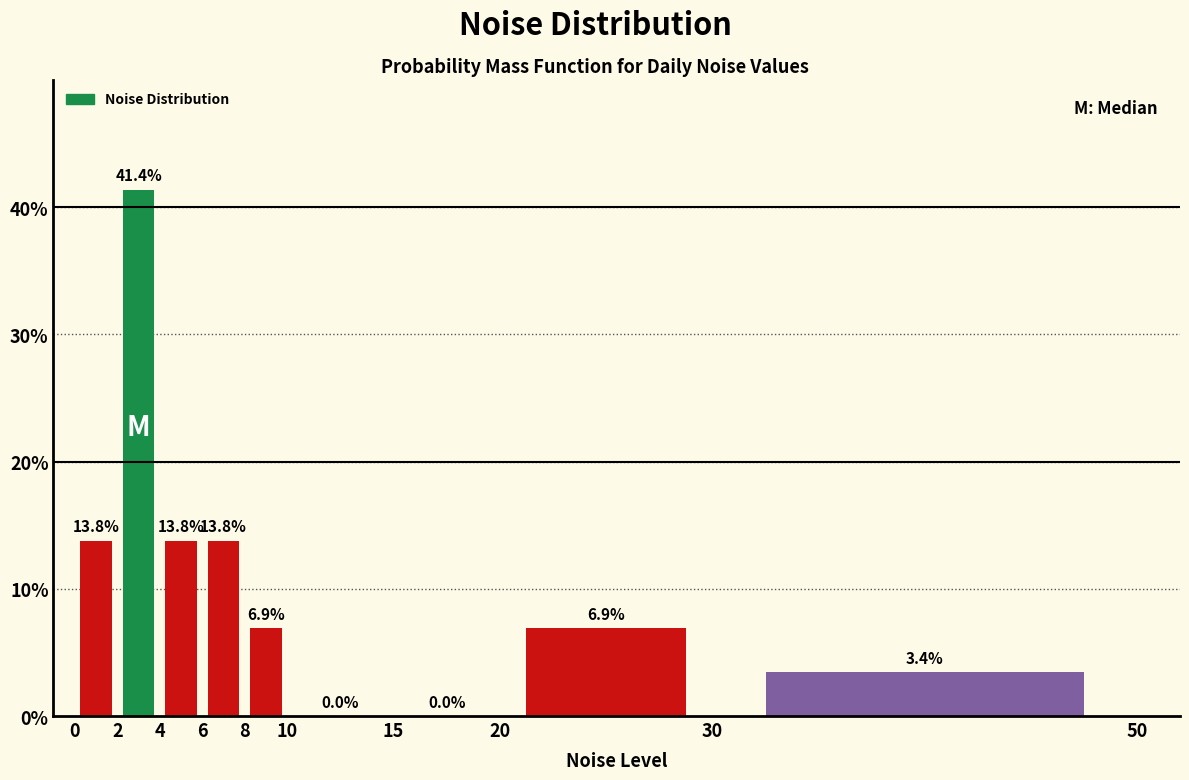

Reading left to right, list every bar in this chart as the range it spans on the x-axis followed by its height.

0 to 2: 13.8
2 to 4: 41.4
4 to 6: 13.8
6 to 8: 13.8
8 to 10: 6.9
10 to 15: 0.0
15 to 20: 0.0
20 to 30: 6.9
30 to 50: 3.4